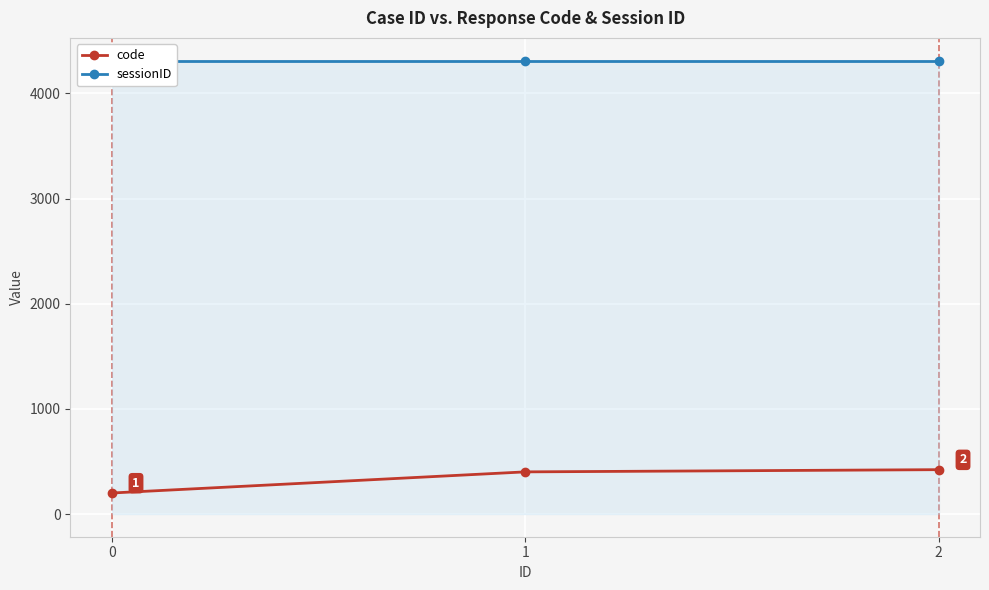

The sessionID series shows 1178 at 2. True or false?

False